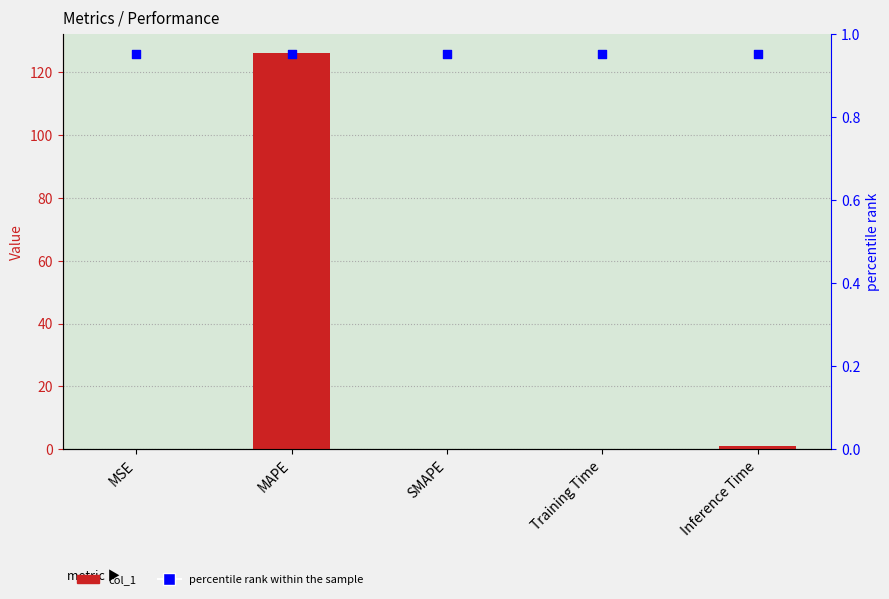

What are all the series names shown in the legend?

col_1, percentile rank within the sample